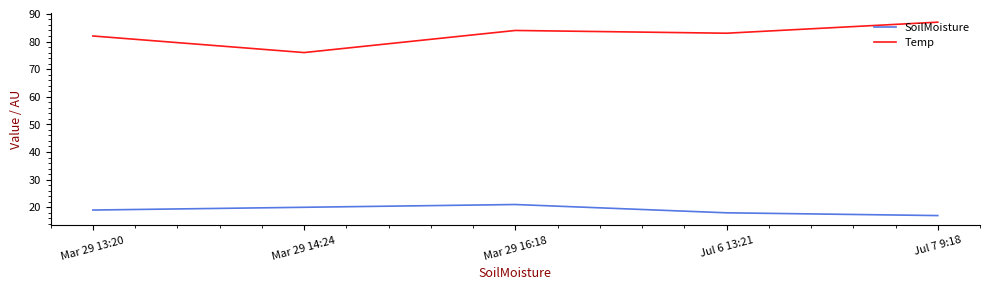

What is the spread (max minus min) of values at Mar 29 14:24?

56